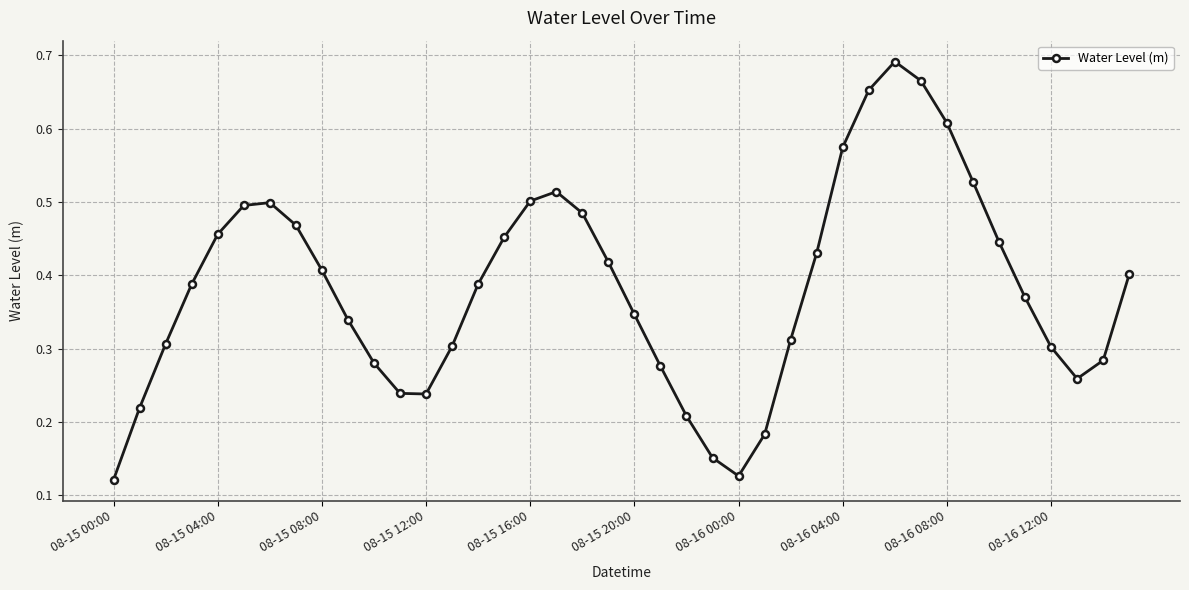

How many categories are shown in the chart?

40